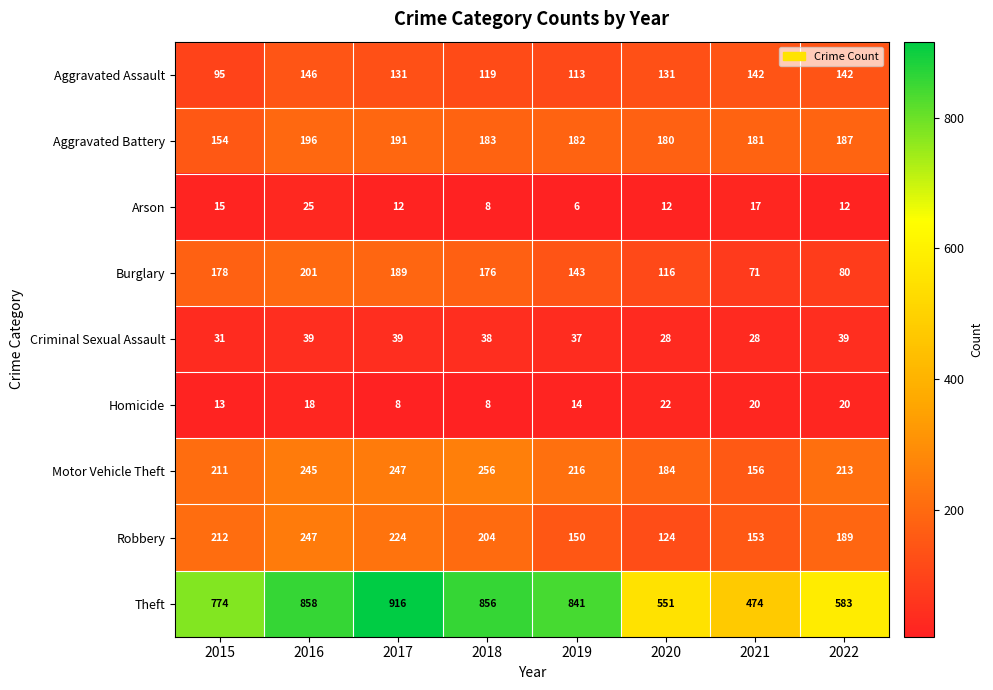

What is the difference between the highest and lowest values at 2022?

571